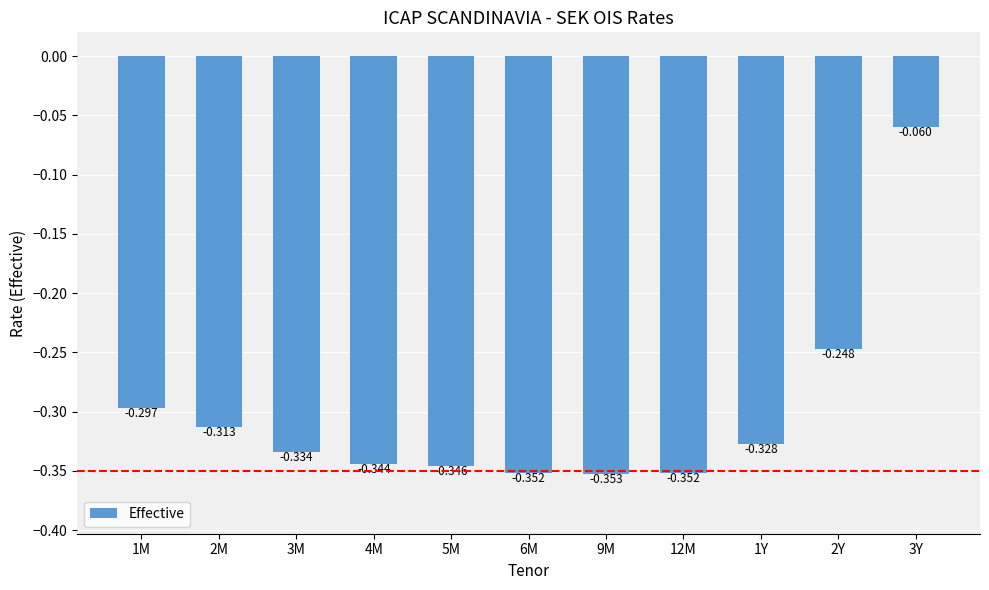

What is the change in value from 6M to 3Y?

+0.3